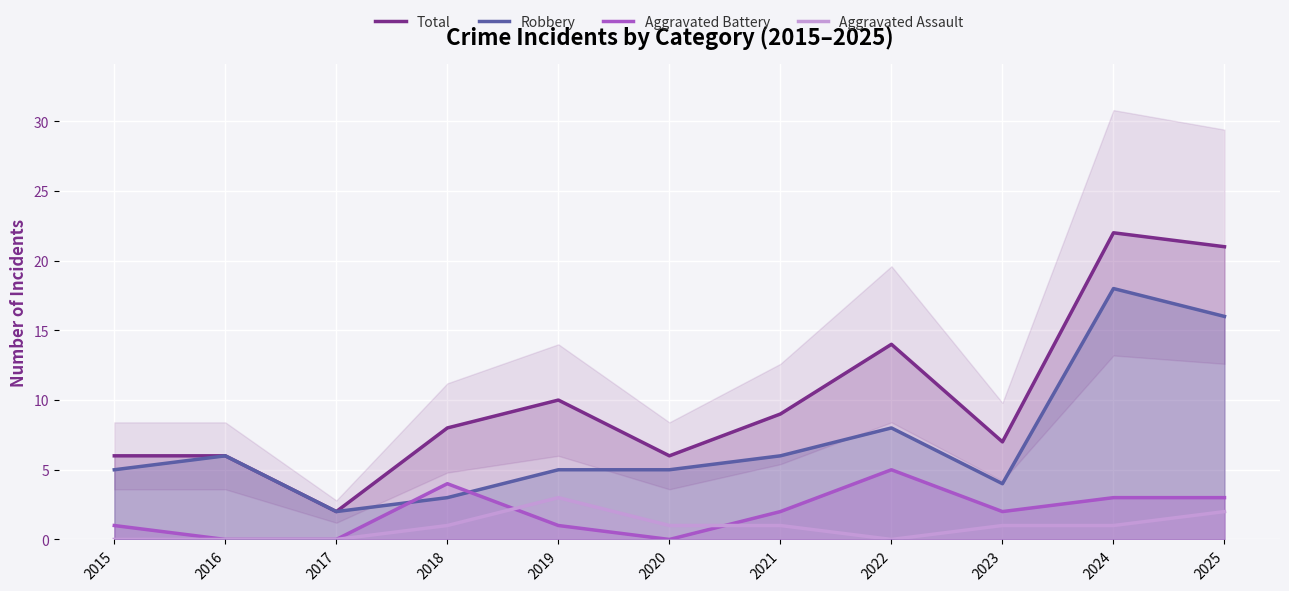

What is the sum of the Total values at 2017 and 2020?

8